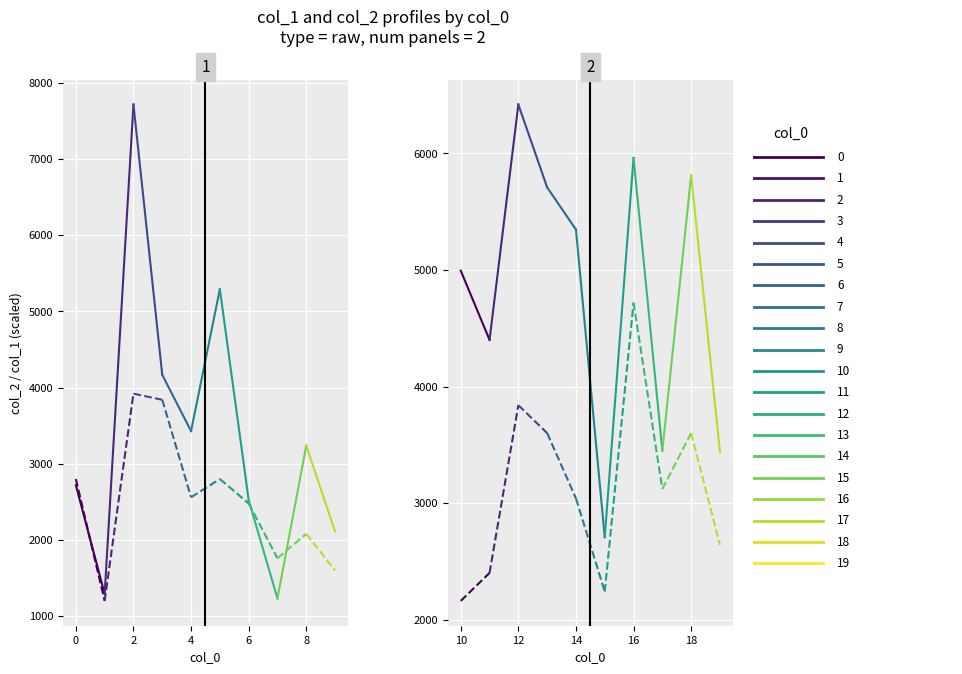

What position from the right is −2?

2